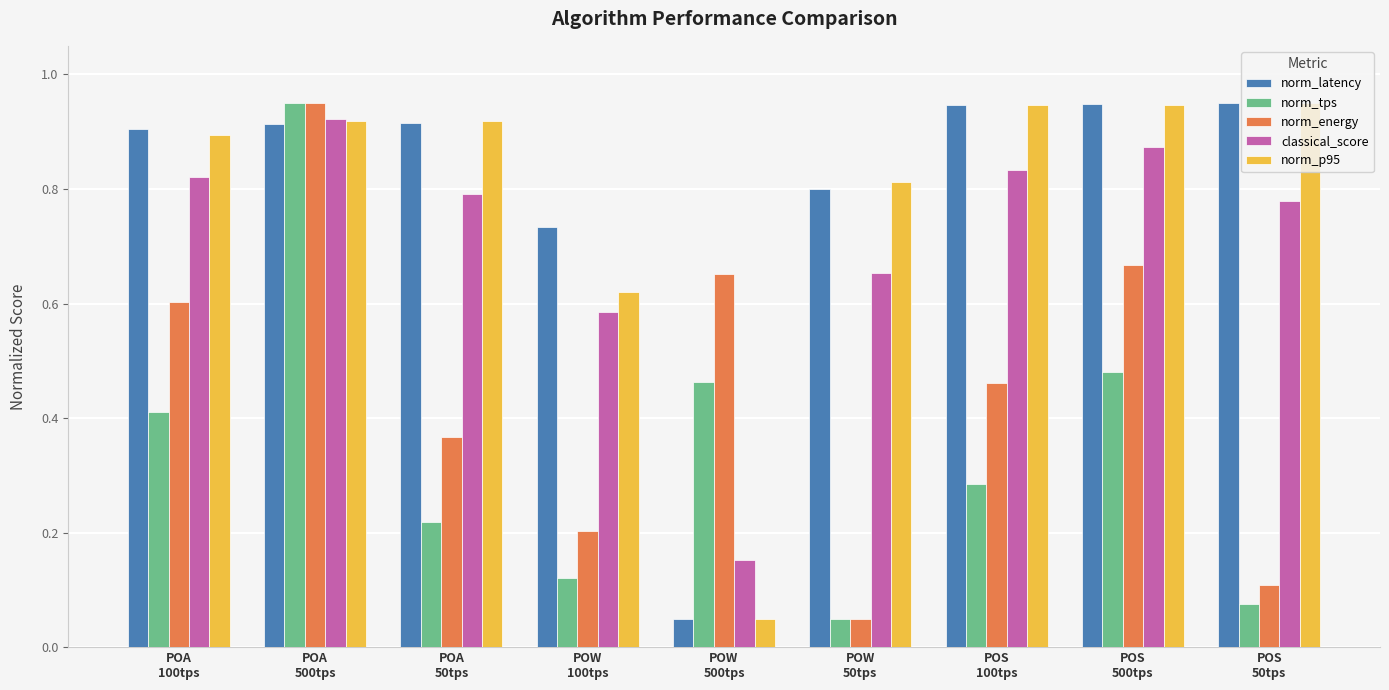

The classical_score series shows 0.3 at POS
100tps. True or false?

False